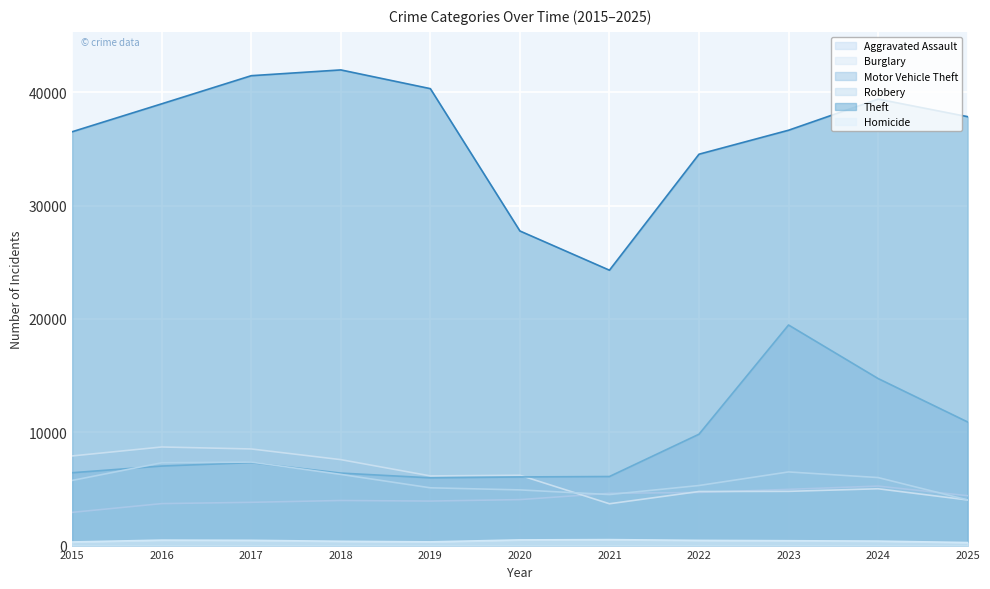

Reading left to right, transcribe all the data shown in this chart.

Aggravated Assault: 2931	3704	3817	3978	3928	4057	4613	4687	4962	5251	4401
Burglary: 7910	8700	8526	7584	6148	6205	3690	4771	4785	5013	4025
Motor Vehicle Theft: 6428	7016	7319	6396	5978	6056	6094	9826	19462	14739	10906
Robbery: 5748	7309	7368	6281	5098	4914	4504	5301	6499	6002	4028
Theft: 36514	38979	41460	41970	40317	27759	24298	34533	36648	39395	37846
Homicide: 319	482	464	379	328	502	527	459	429	396	268